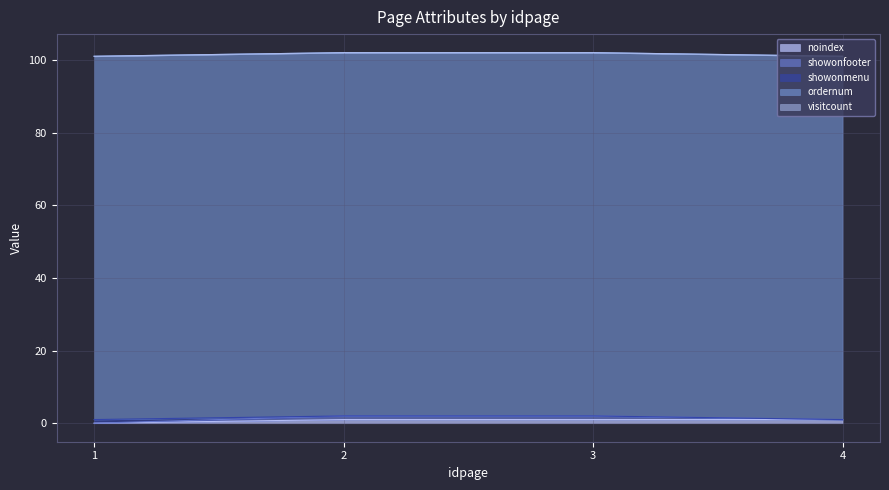

Reading left to right, list all the values displayed in this chart.

noindex: 1=0	2=1	3=1	4=1
showonfooter: 1=0	2=1	3=1	4=0
showonmenu: 1=1	2=0	3=0	4=0
ordernum: 1=100	2=100	3=100	4=100
visitcount: 1=0	2=0	3=0	4=0